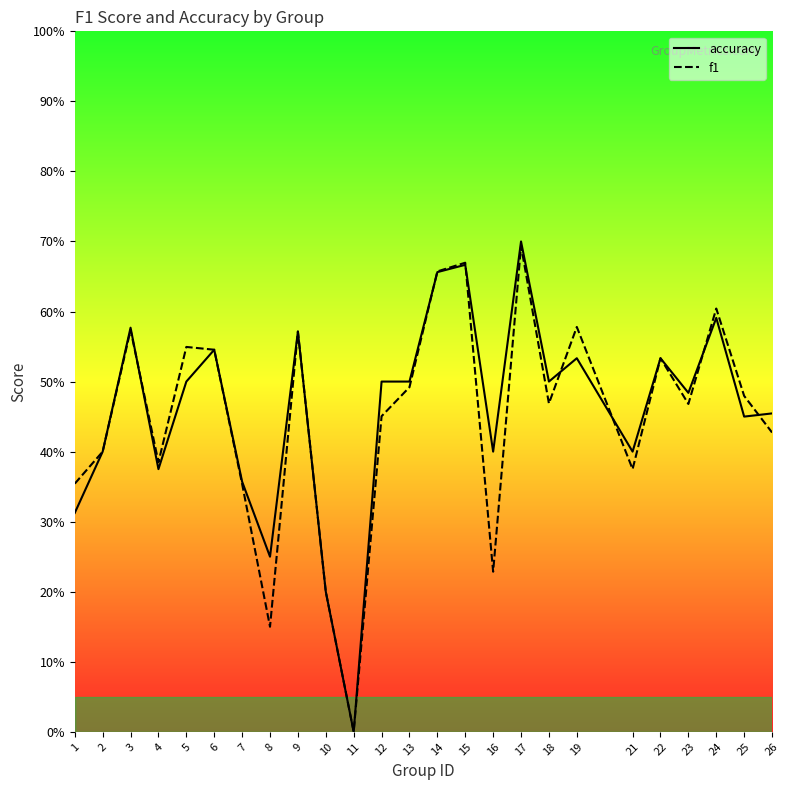

The value of f1 at 19 is 0.6. True or false?

True